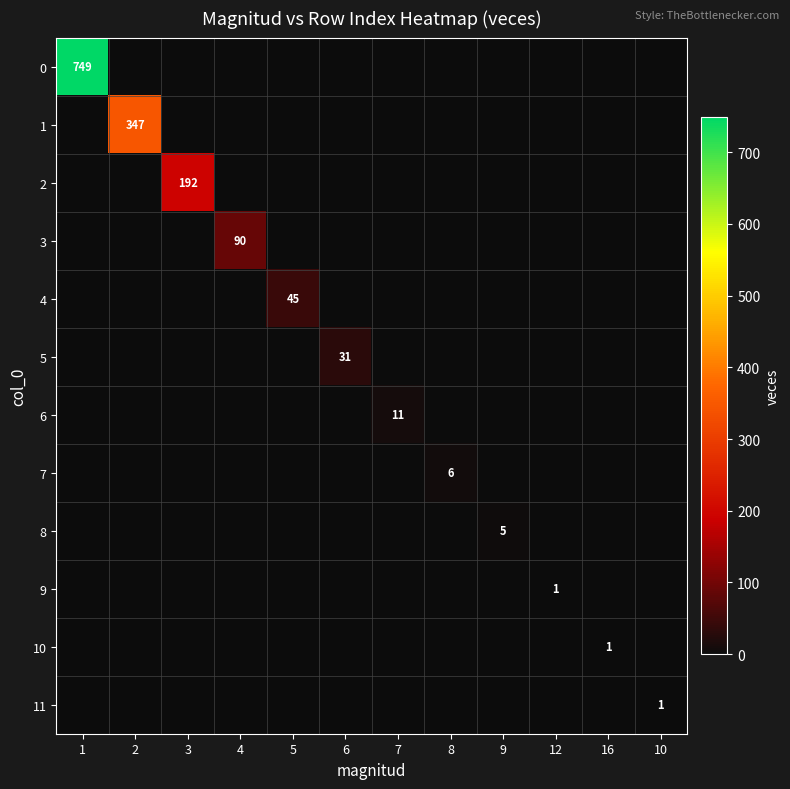

Is the value of 11 at 3 greater than the value of 2 at 12?

No